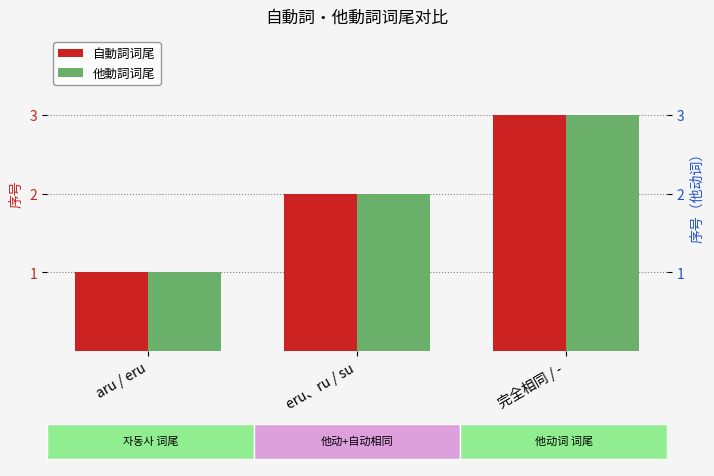

Is the value of 自動詞词尾 at 完全相同 / - greater than the value of 他動詞词尾 at aru / eru?

Yes